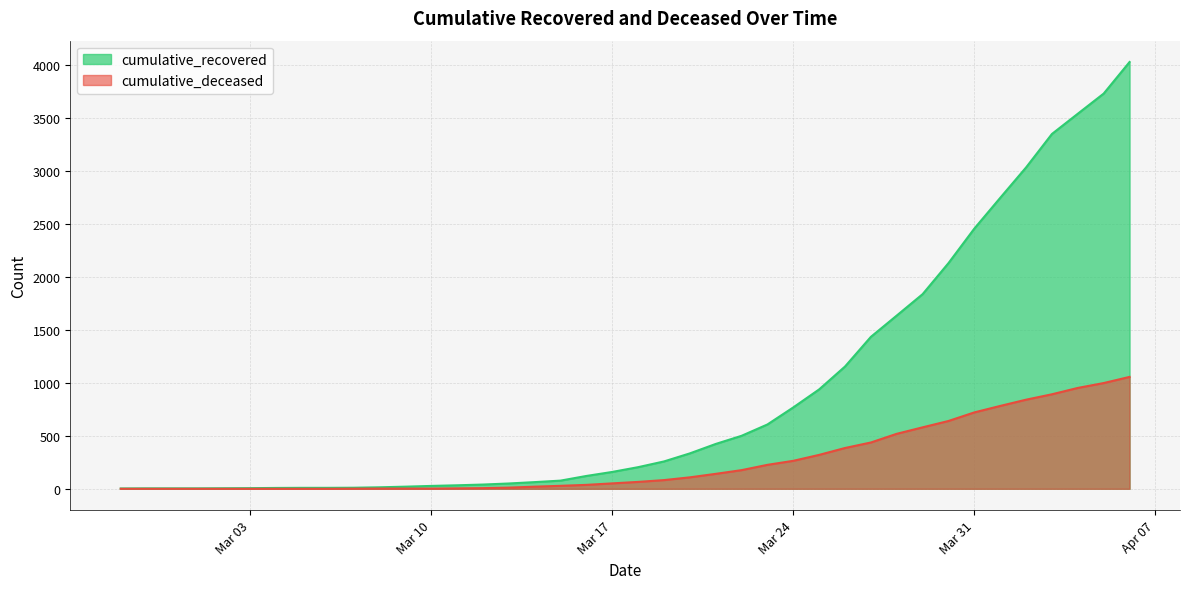

What value does the cumulative_deceased series have at Mar 24?

264